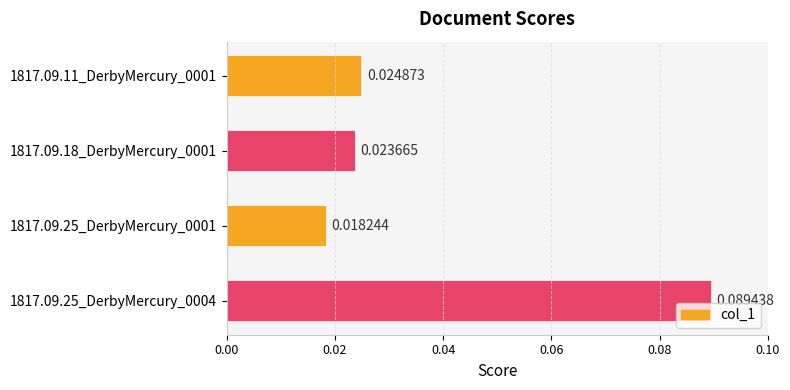

List the labels in order of value, largest first.

1817.09.25_DerbyMercury_0004, 1817.09.11_DerbyMercury_0001, 1817.09.18_DerbyMercury_0001, 1817.09.25_DerbyMercury_0001